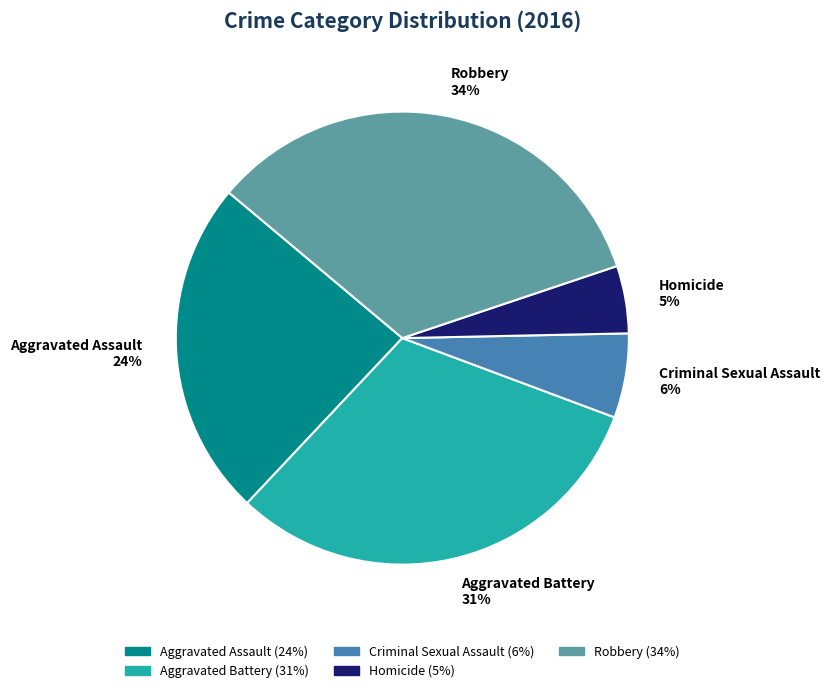

Is it true that Criminal Sexual Assault is 1% of the pie?

False